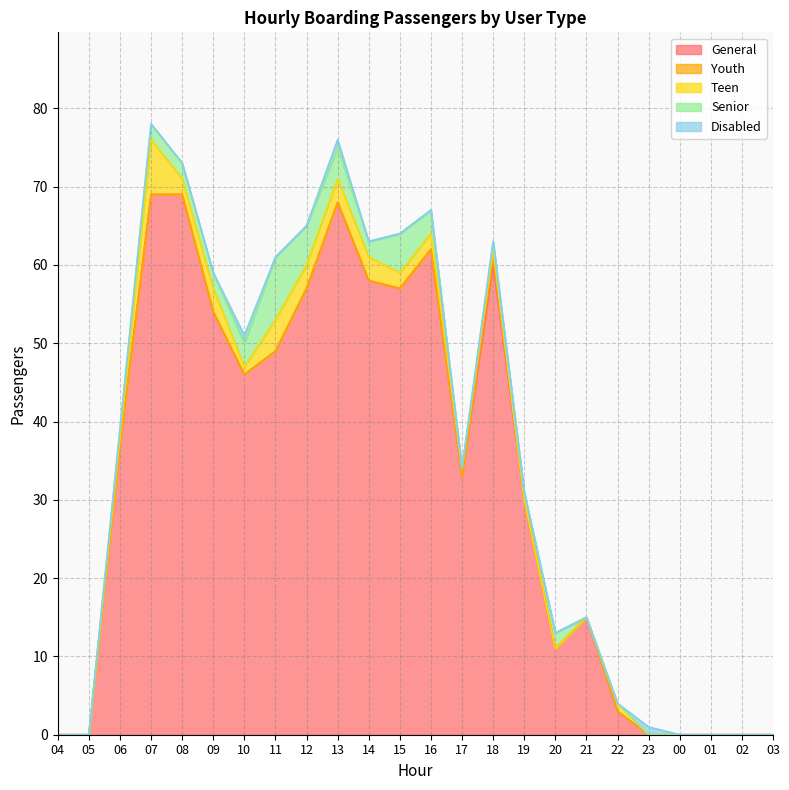

True or false: Disabled and Teen intersect in this chart.

True